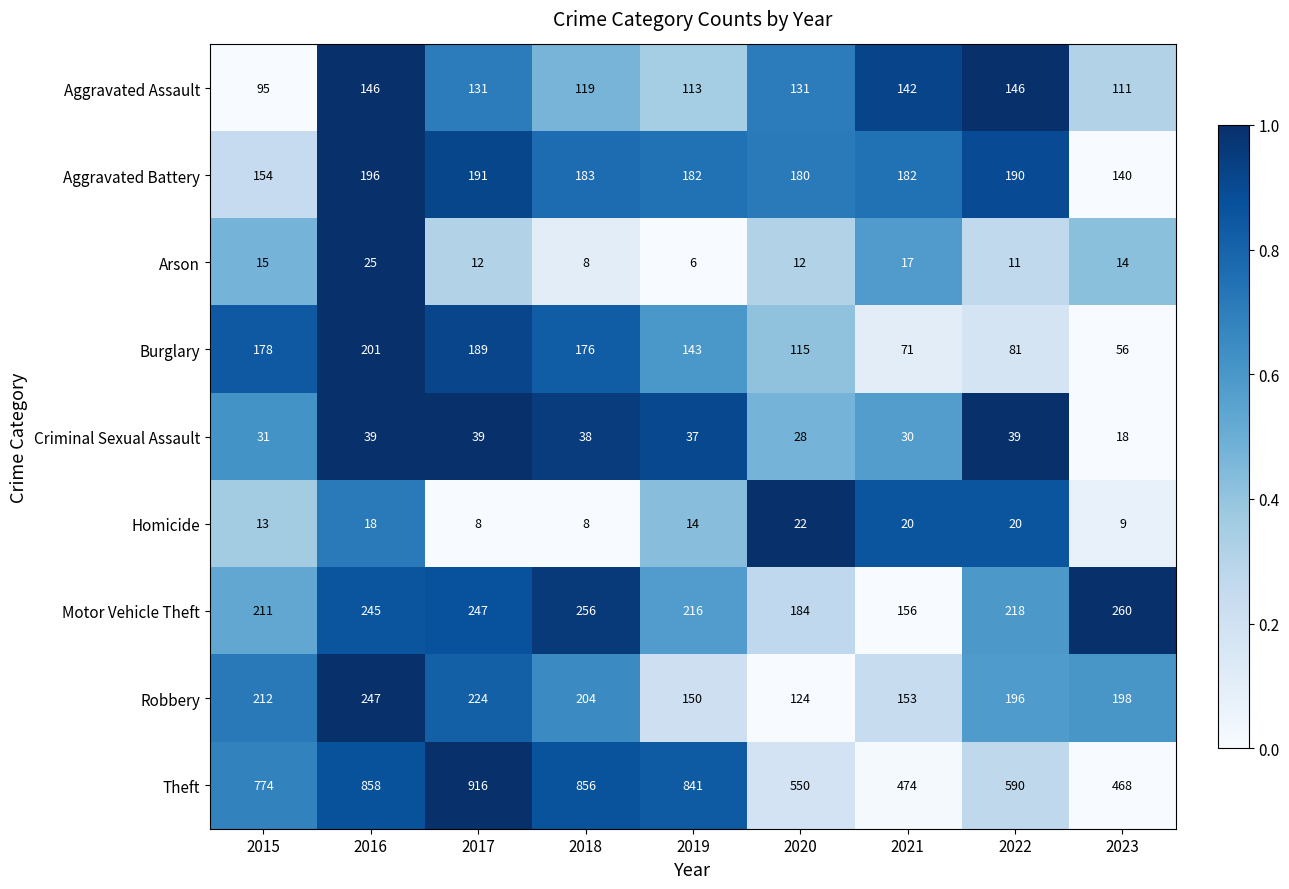

What is the difference between the second highest and second lowest values in the Robbery series?

74